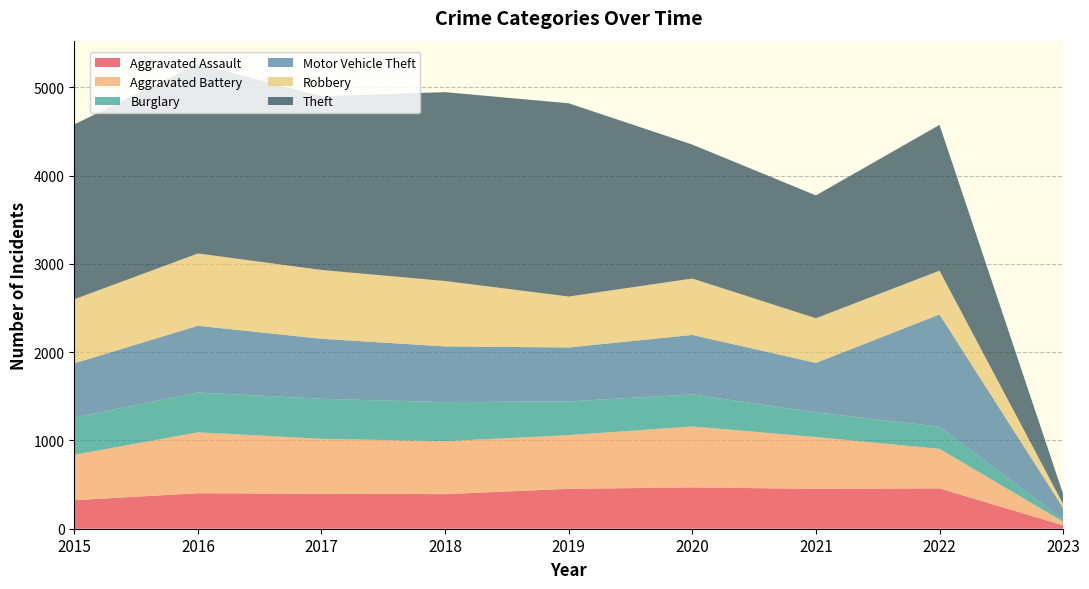

Reading left to right, extract all data points from this chart.

Aggravated Assault: 323	402	396	392	452	468	452	457	38
Aggravated Battery: 515	691	623	600	608	691	587	448	42
Burglary: 422	451	453	443	383	363	280	251	22
Motor Vehicle Theft: 614	756	680	631	611	674	560	1272	134
Robbery: 726	819	780	741	577	639	506	496	44
Theft: 1981	2148	1968	2140	2190	1518	1392	1652	113